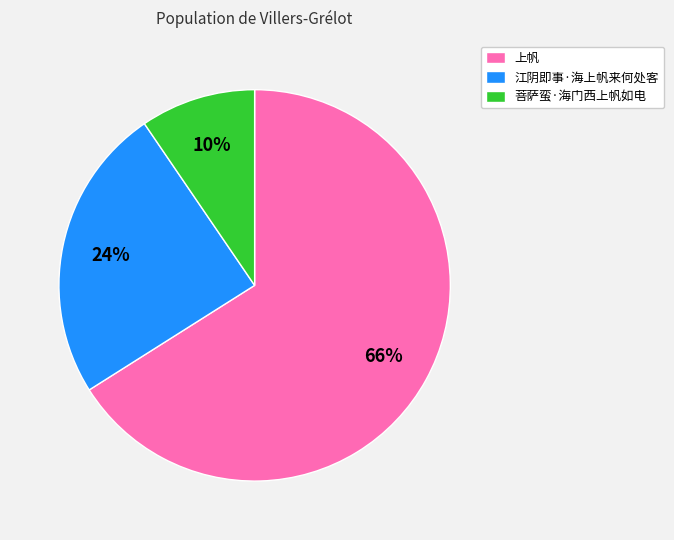

To the nearest percent, what is the average slice percentage?

33%